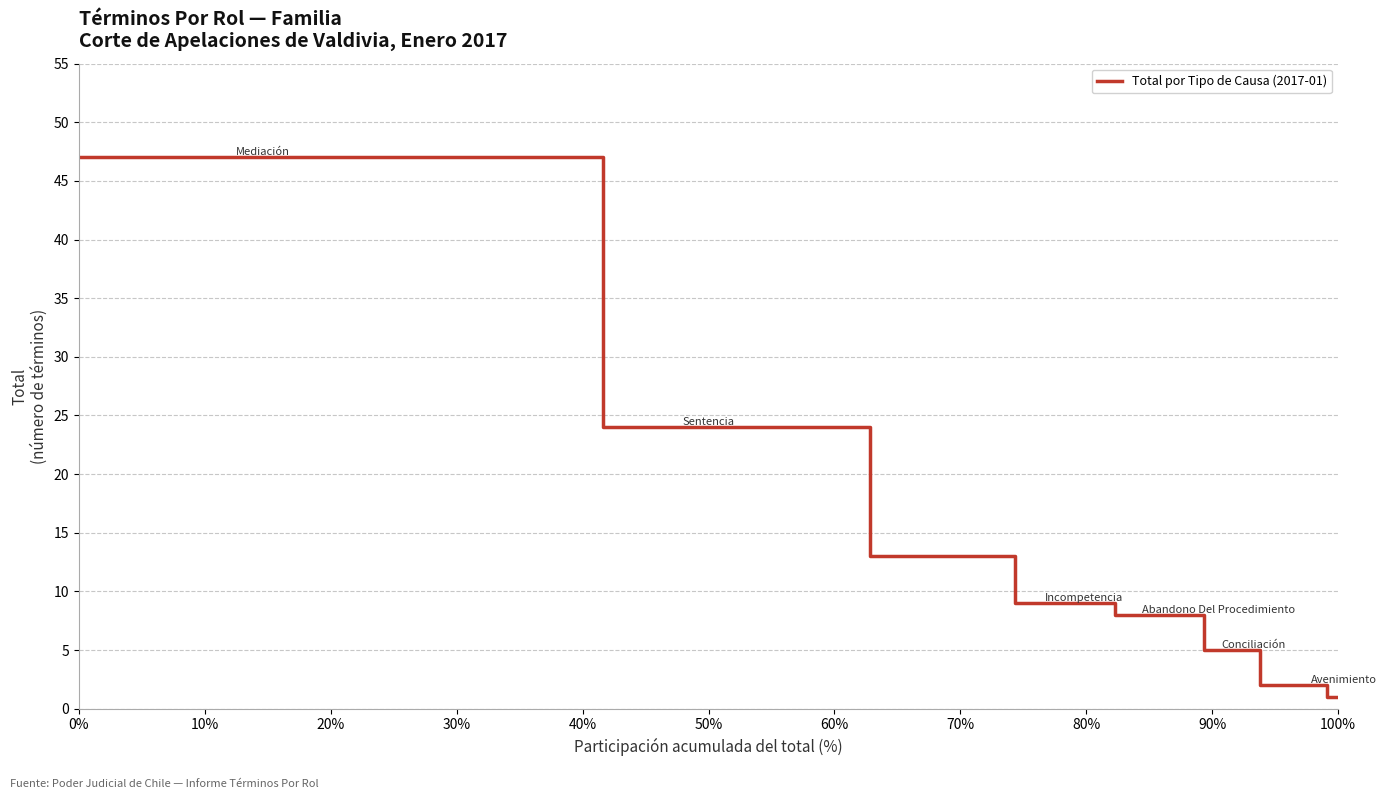

What is the maximum value shown in the chart?

47